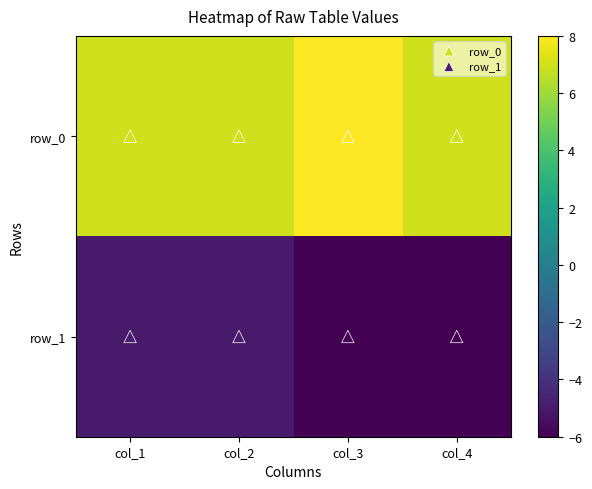

What is the average value of the row_1 series?

-6